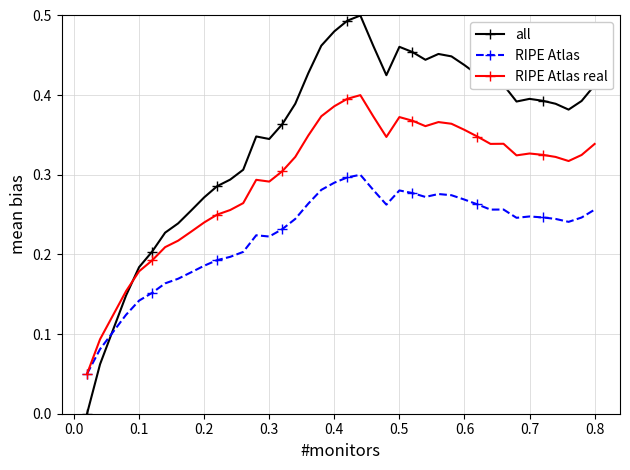

Which series ends up on top after the final intersection of all and RIPE Atlas?

all